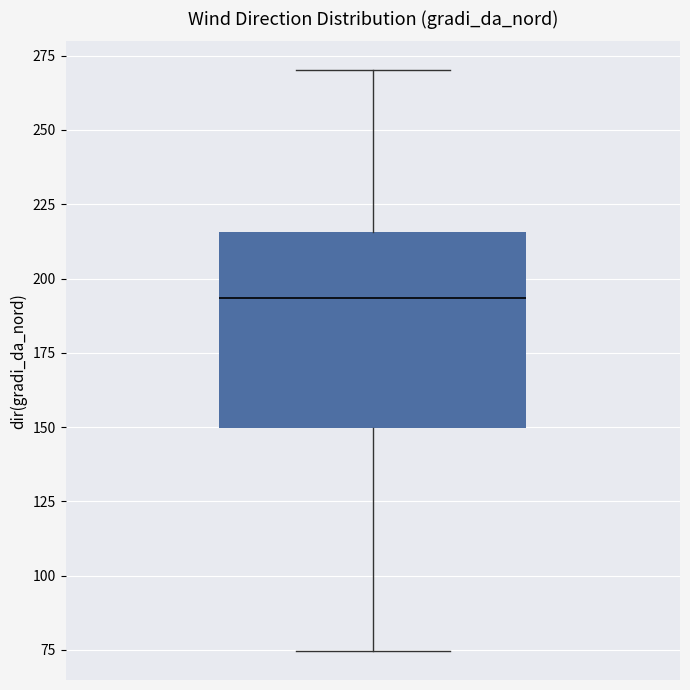

Where does the median line of the box sit on the y-axis? The values are not printed on the chart, so give them approximately, as read against the axis.

195